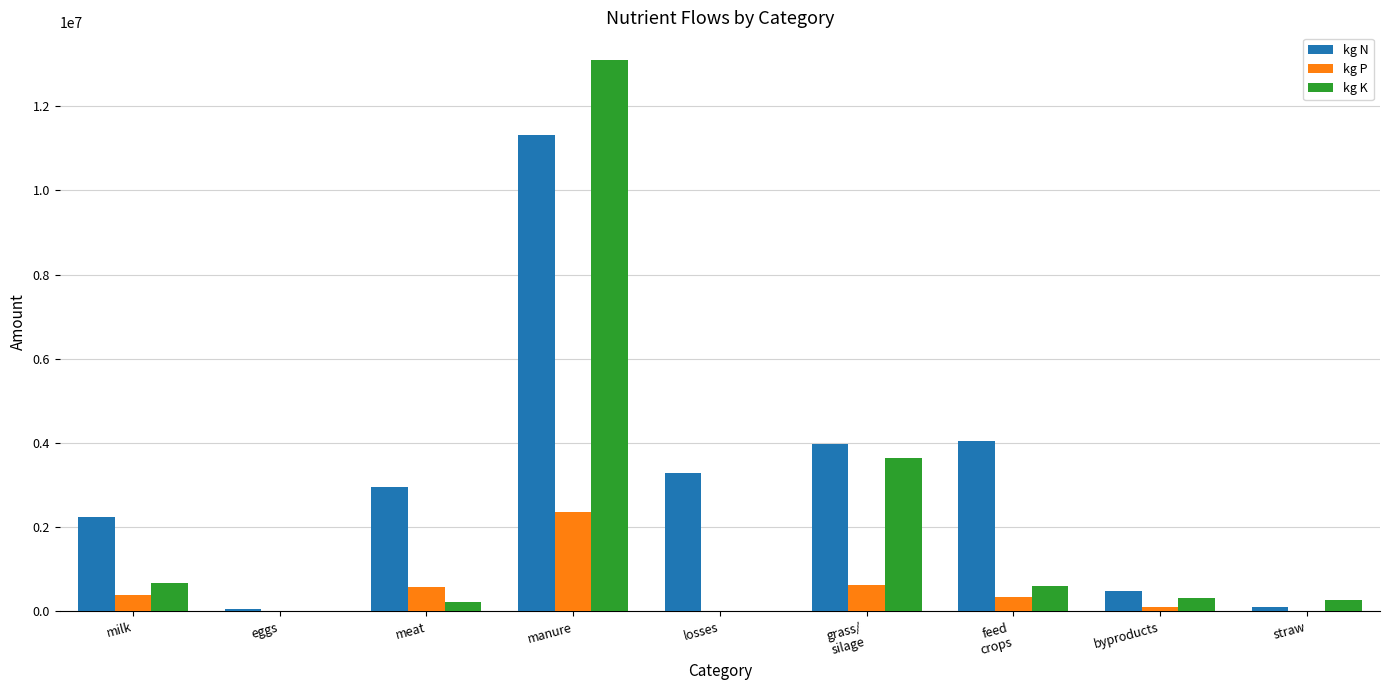

How many data points in kg N are above 2953331?

5